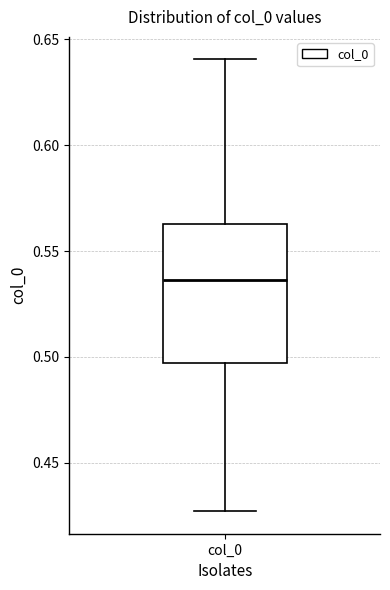

Where does the lower whisker of the box for col_0 end on the y-axis? The values are not printed on the chart, so give them approximately, as read against the axis.

0.425